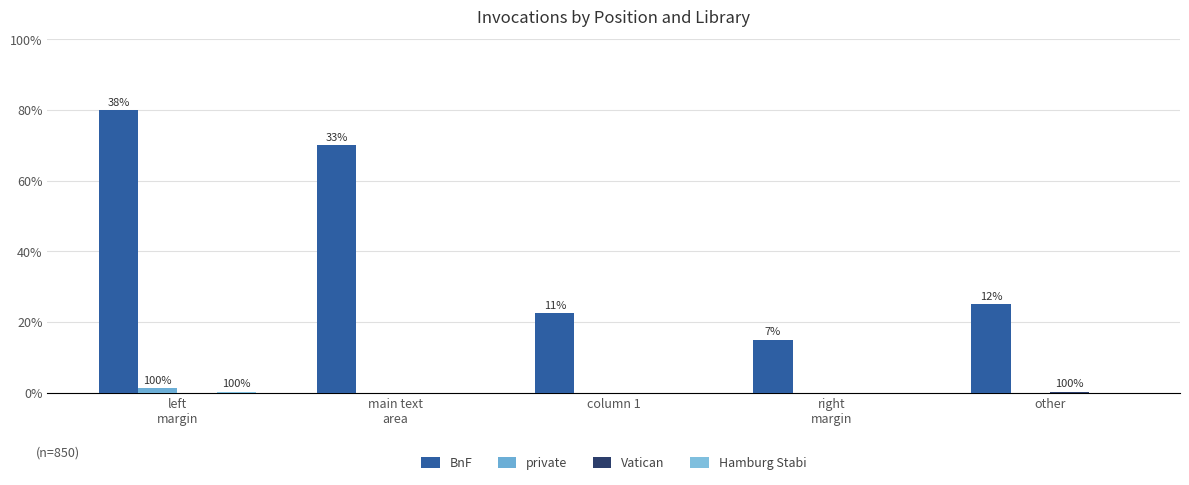

What is the sum of all Vatican values?

1